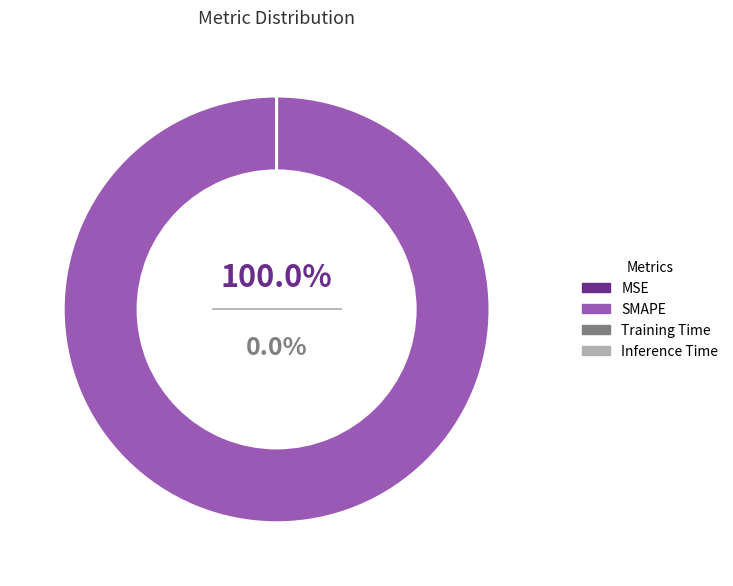

Is SMAPE the majority of the pie?

Yes